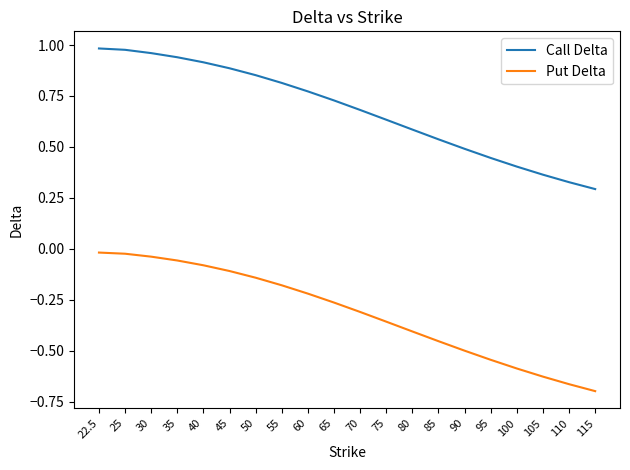

Count the number of categories in the chart.

20